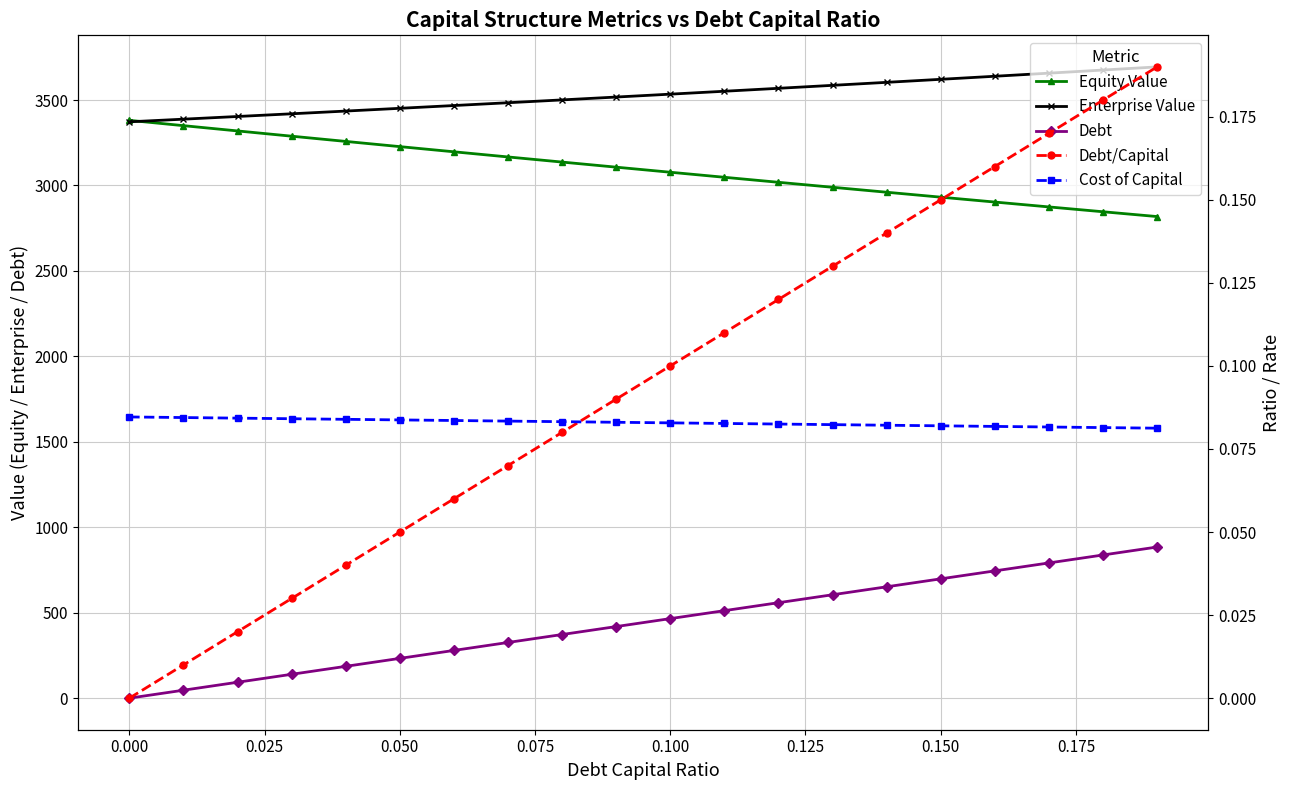

True or false: Debt/Capital and Enterprise Value intersect in this chart.

False